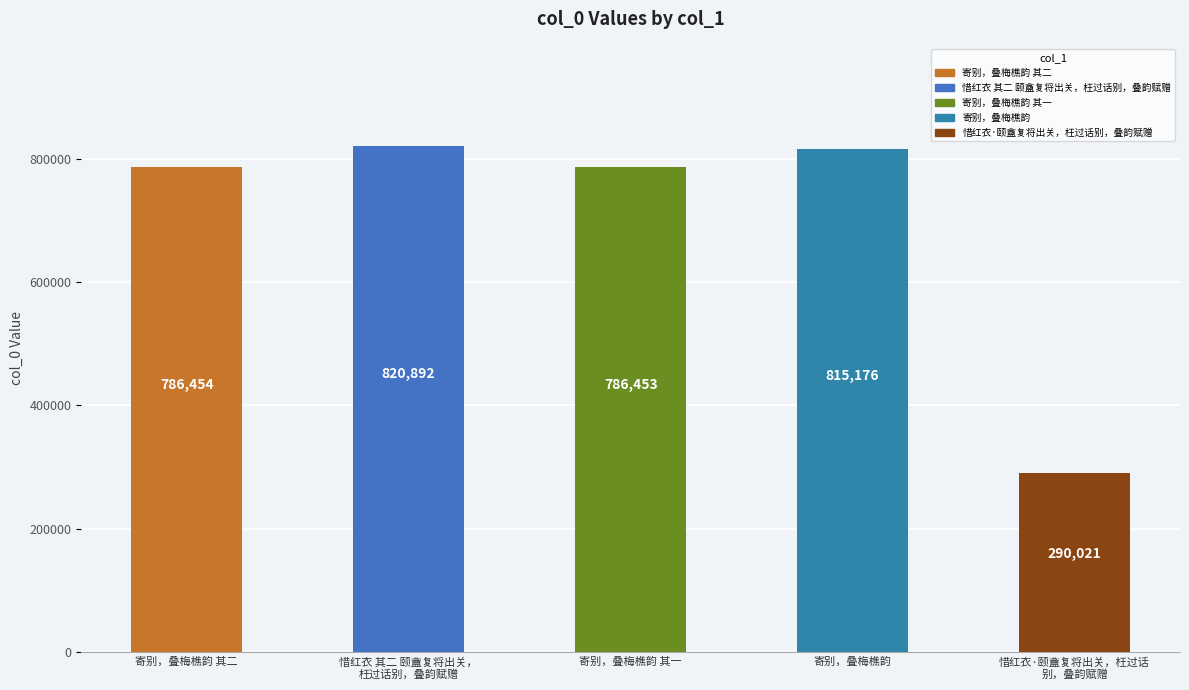

Is it true that the value at 寄别，叠梅樵韵 其一 is 1135418?

False